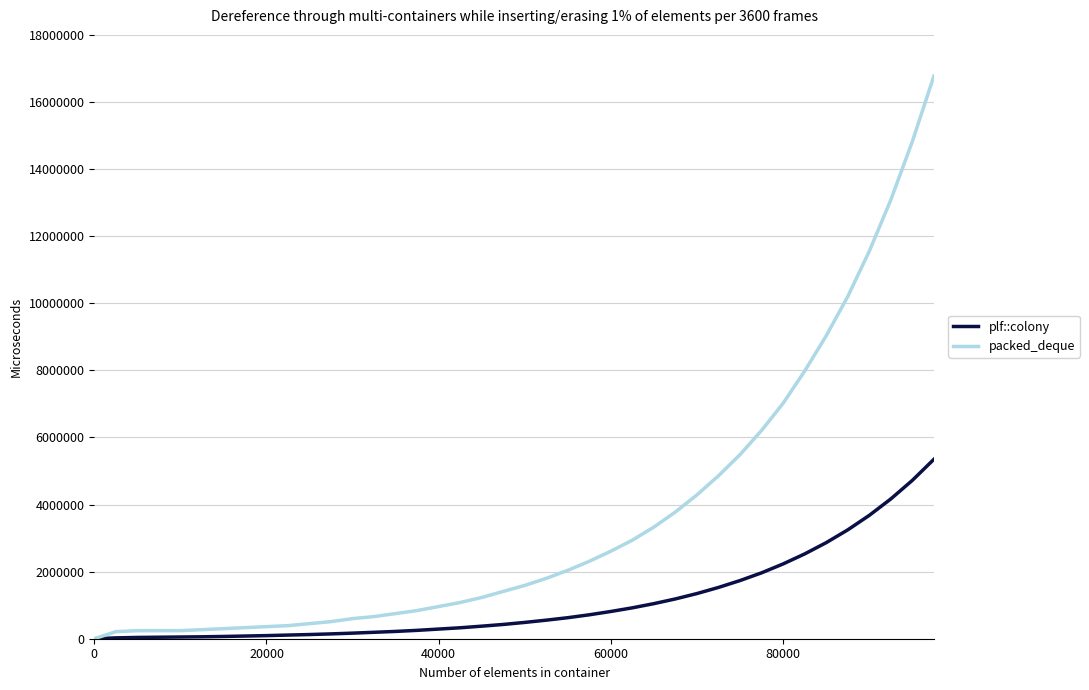

What are all the series names shown in the legend?

plf::colony, packed_deque